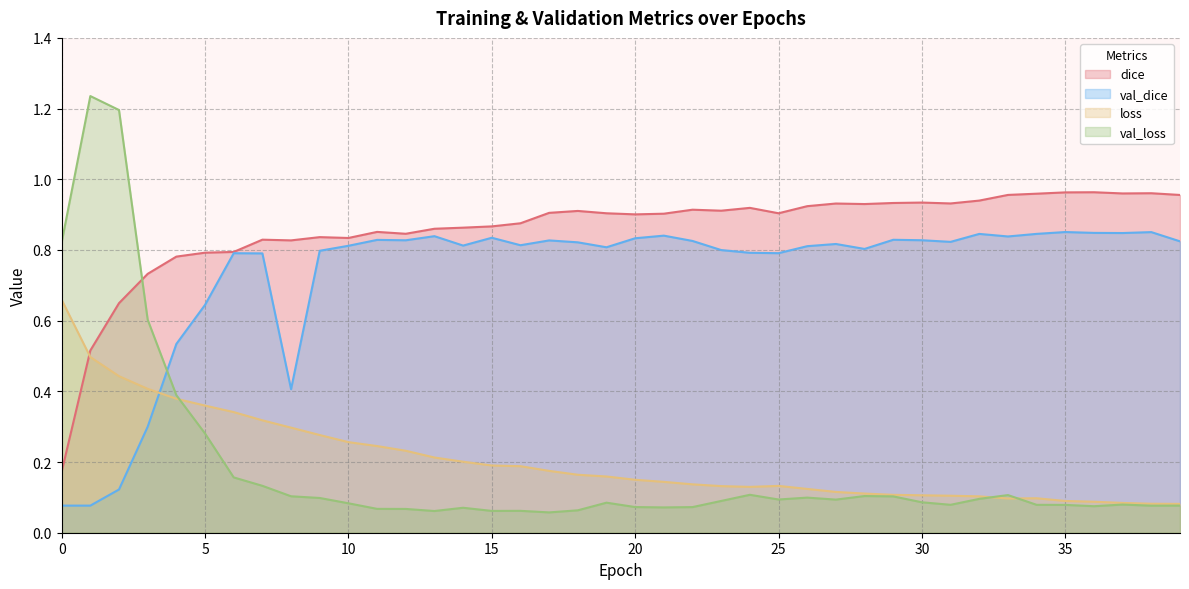

Rank the series at 29 from lowest to highest value.

val_loss, loss, val_dice, dice